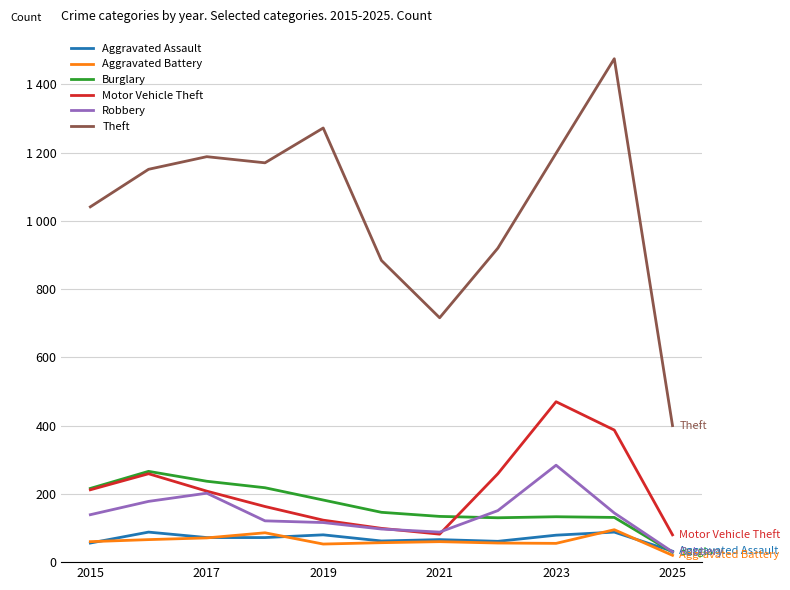

True or false: Motor Vehicle Theft and Aggravated Assault cross at least once.

False